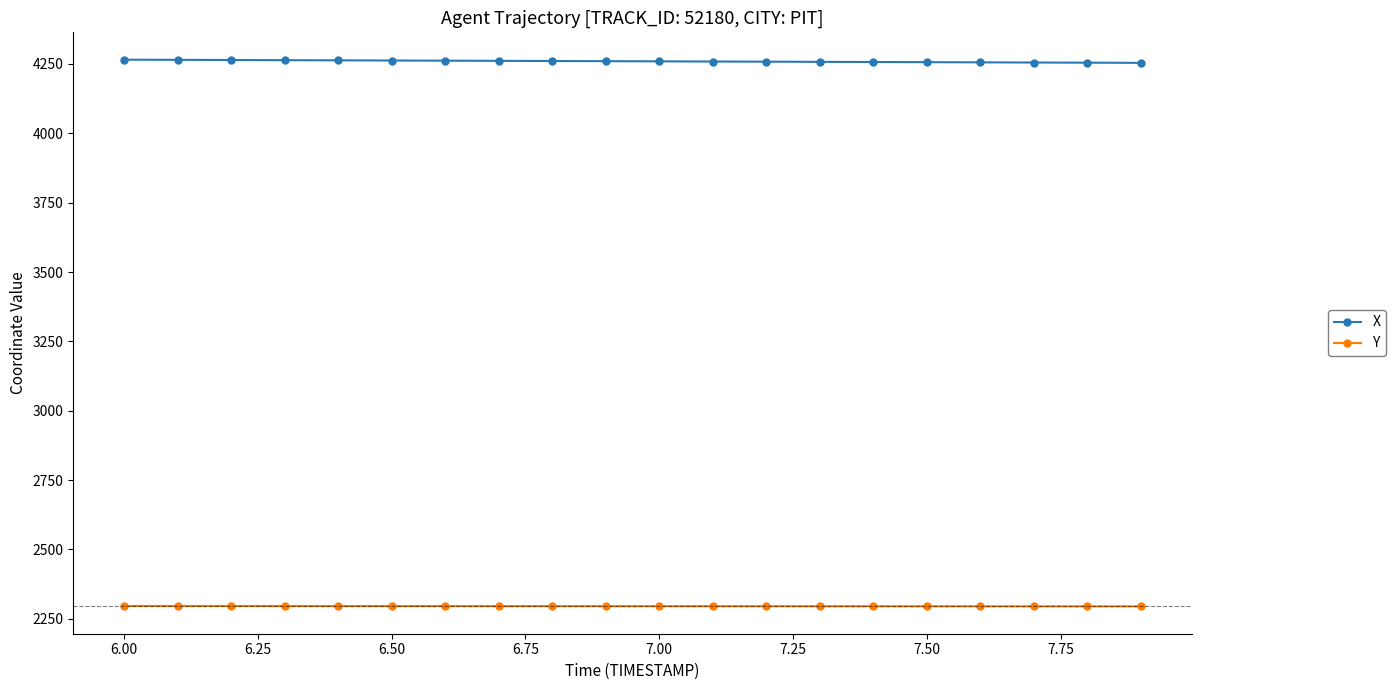

True or false: Y and X cross at least once.

False